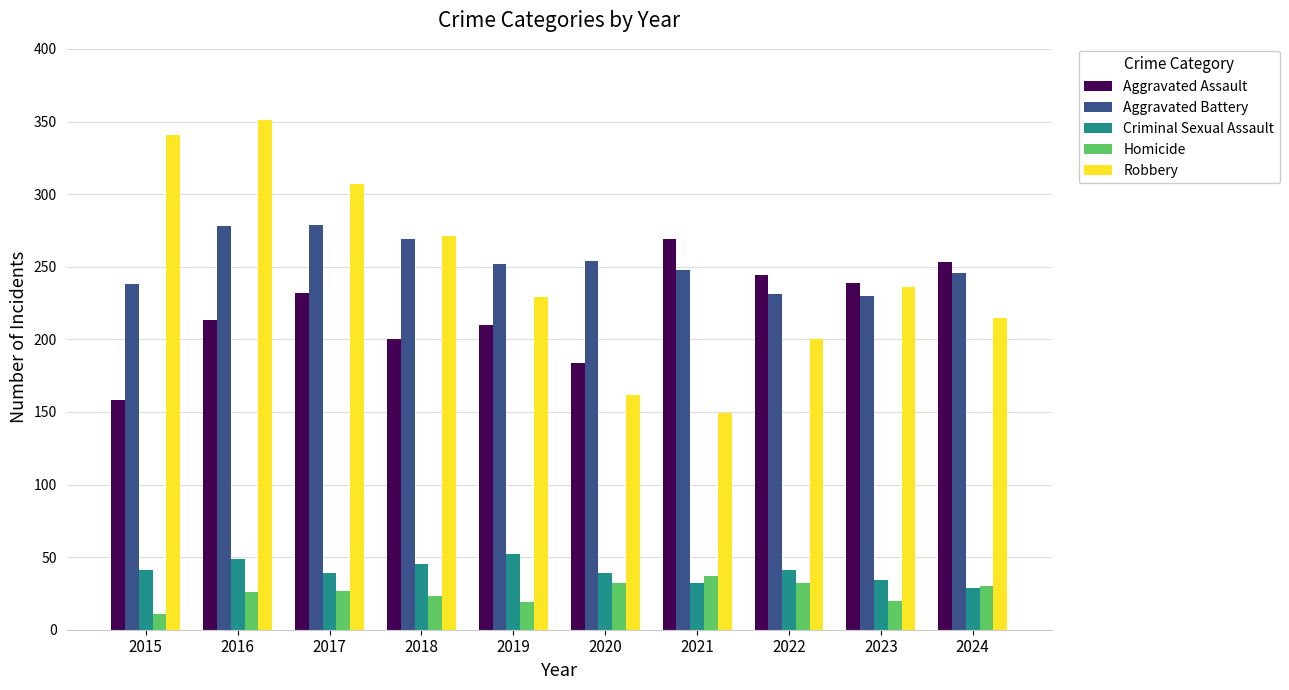

Is the value of Aggravated Assault at 2016 greater than the value of Aggravated Battery at 2017?

No